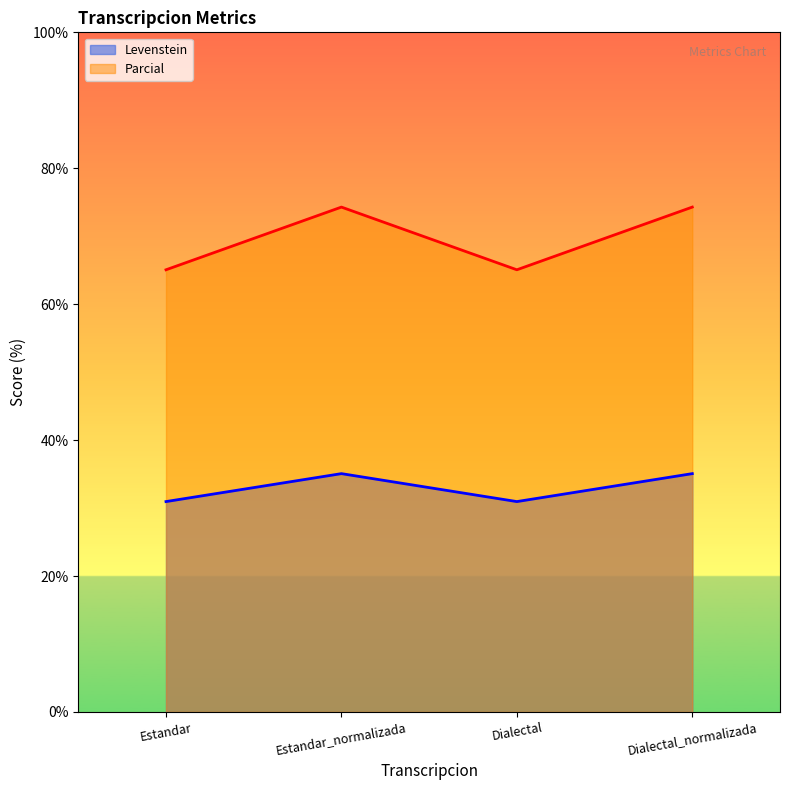

Is it true that Parcial equals 120.3 at Estandar_normalizada?

False